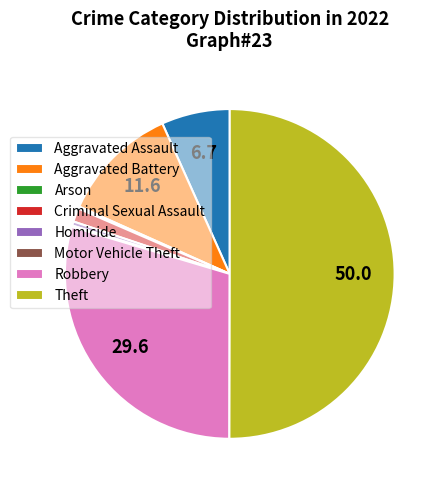

What is the largest slice in the pie chart?

Theft